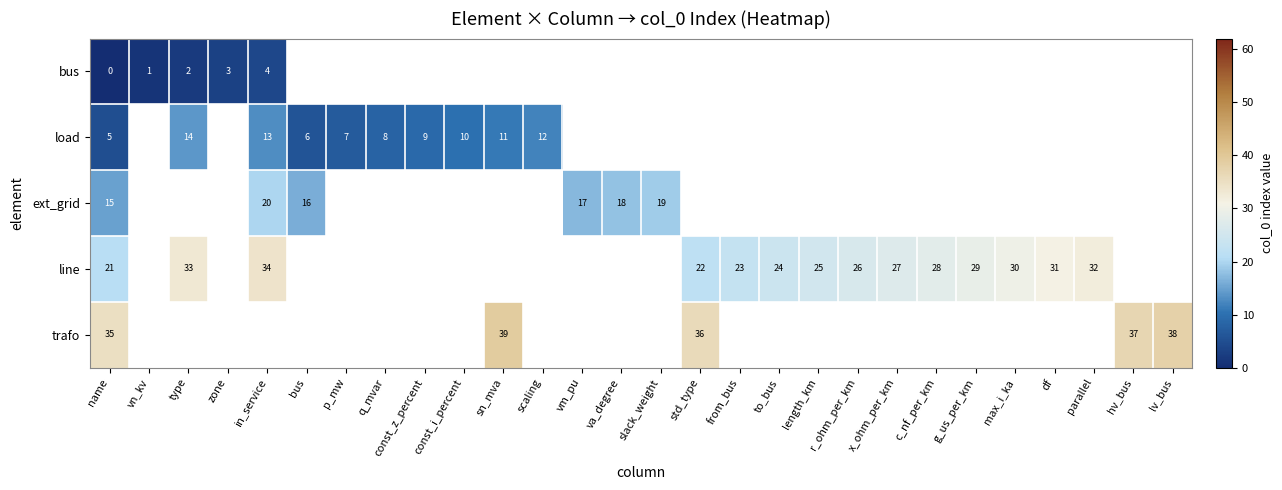

The value of load at sn_mva is 15. True or false?

False